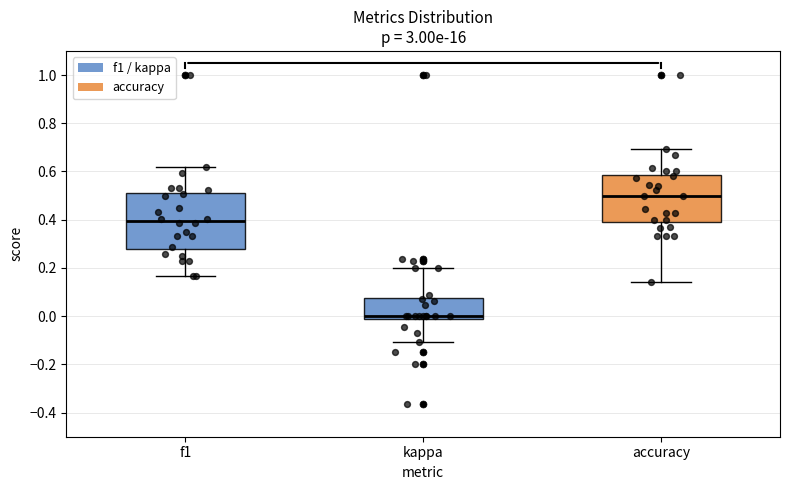

Reading left to right, transcribe this box plot: for each box, give where its median line is, the range the box spans, and where its two whiskers end, as read against the y-axis. The values are not printed on the chart, so give them approximately, as read against the axis.

f1: median 0.40, box 0.28 to 0.52, whiskers 0.16 to 0.62
kappa: median 0.00, box -0.02 to 0.08, whiskers -0.10 to 0.20
accuracy: median 0.50, box 0.40 to 0.58, whiskers 0.14 to 0.70